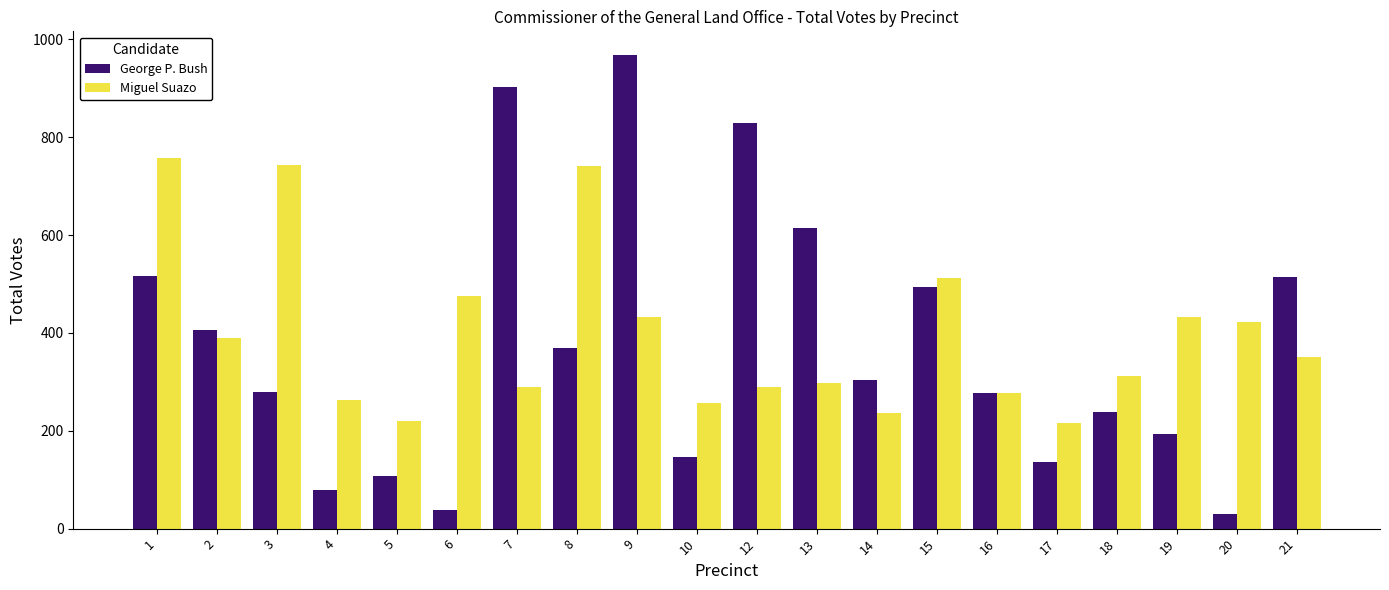

What is the difference between the maximum and minimum values in the George P. Bush series?

938